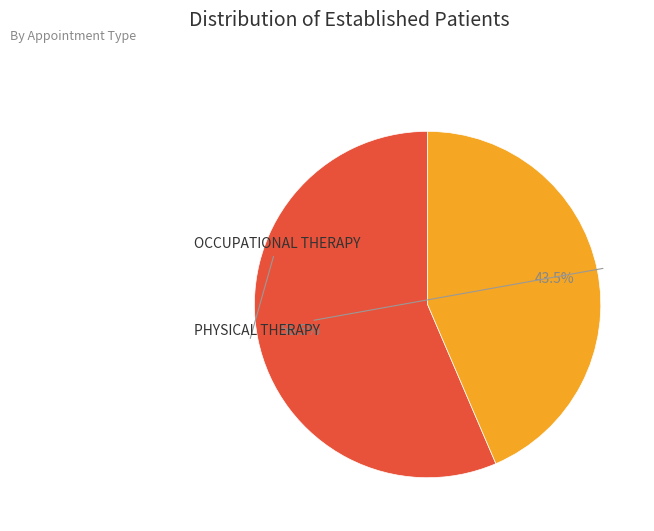

To the nearest percent, what is the difference between the largest and smallest slice percentages?

13%